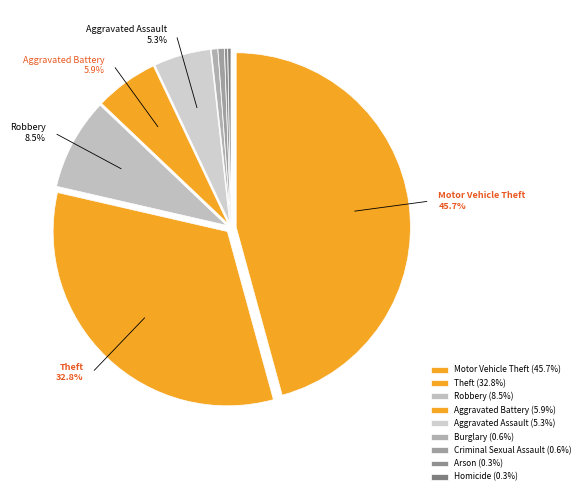

To the nearest percent, what is the combined percentage of Arson and Homicide?

1%